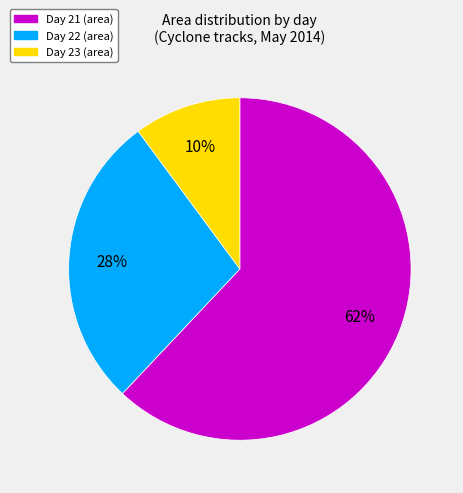

Is there any slice that represents more than half of the pie?

Yes